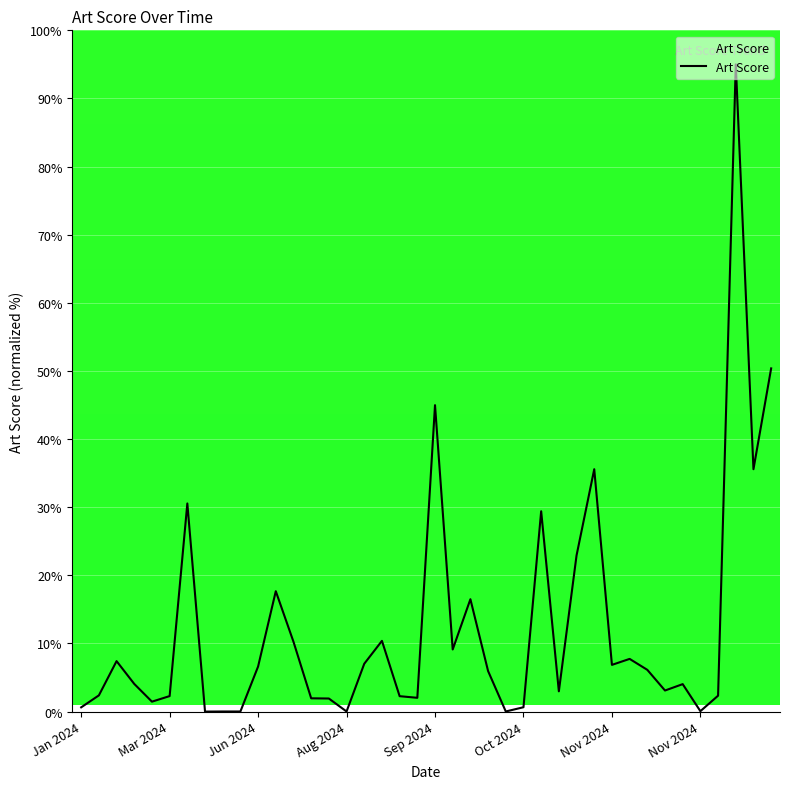

What is the greatest value displayed?

95.0